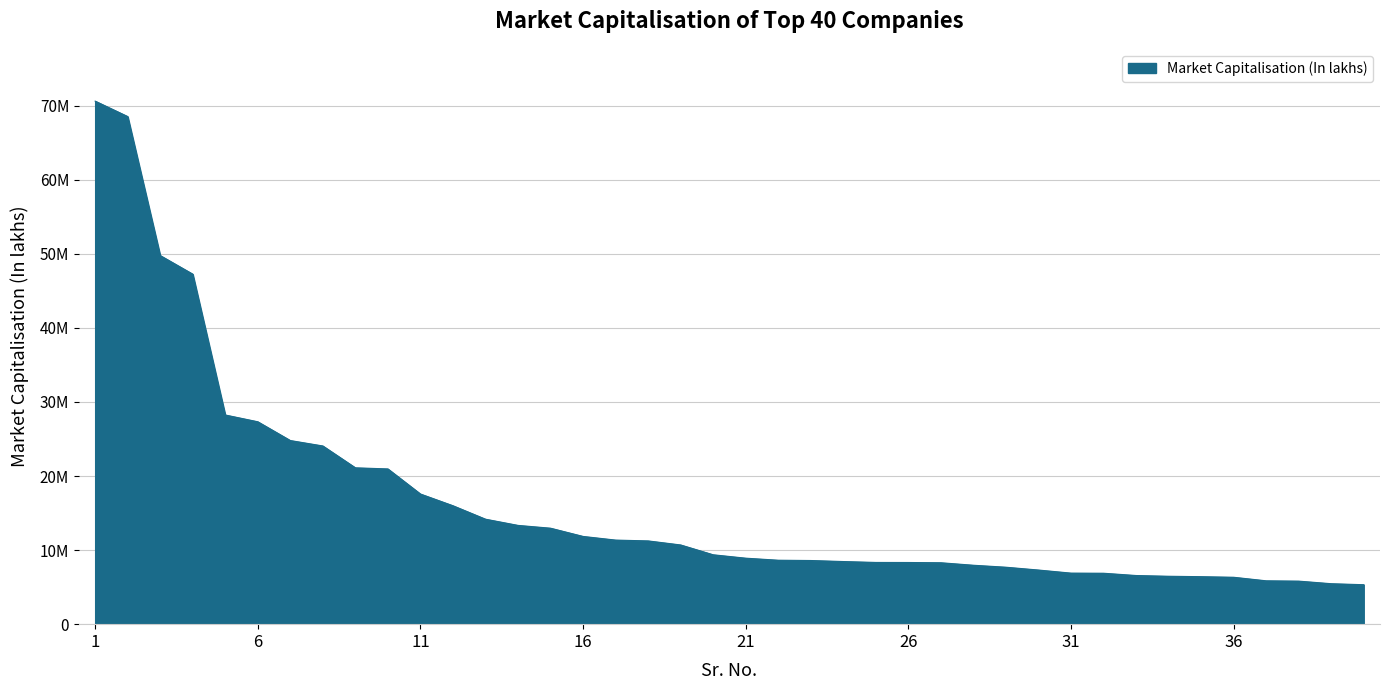

Reading left to right, what are all the values shown in this chart?

70603579.3	68522297.1	49758412.1	47248231.5	28235707.6	27320750.1	24786521.8	24053552.4	21105761.0	20954333.5	17568097.8	15985031.2	14170071.4	13332226.4	12954099.2	11842434.5	11349262.6	11237966.3	10691224.7	9365398.7	8907272.9	8630901.0	8592330.7	8452857.1	8331217.2	8323459.1	8289259.4	7952671.0	7686660.8	7306311.3	6890481.9	6874361.9	6566145.7	6466072.2	6410000.0	6330854.3	5852013.9	5808856.2	5461323.5	5324703.6